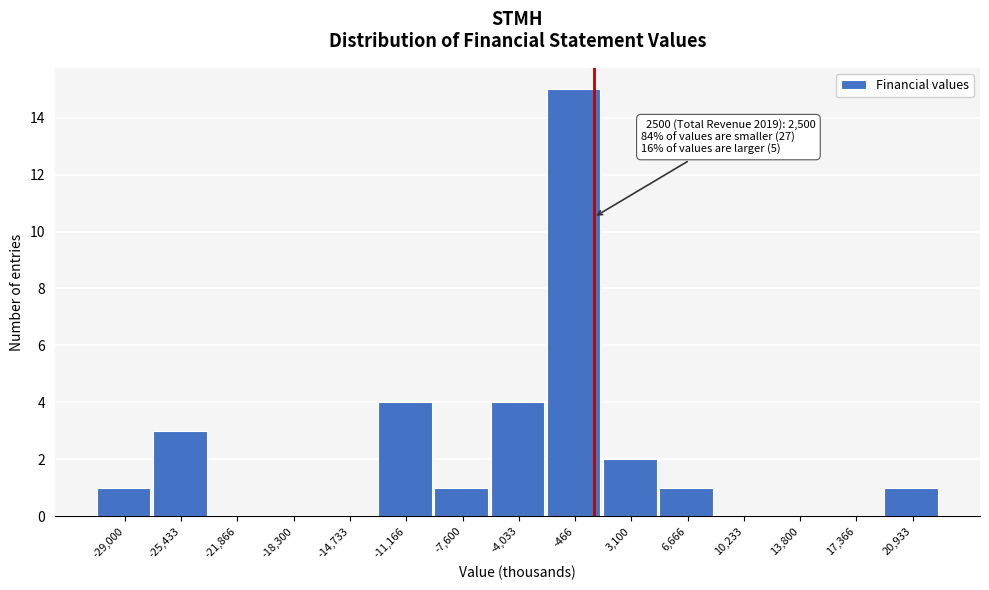

Reading left to right, transcribe all the data shown in this chart.

-29,000=1	-25,433=3	-21,866=0	-18,300=0	-14,733=0	-11,166=4	-7,600=1	-4,033=4	-466=15	3,100=2	6,666=1	10,233=0	13,800=0	17,366=0	20,933=1